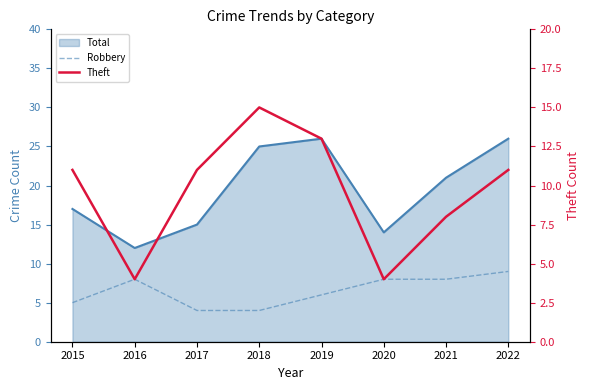

What is the value of the Theft point at the 8th from the left?

11